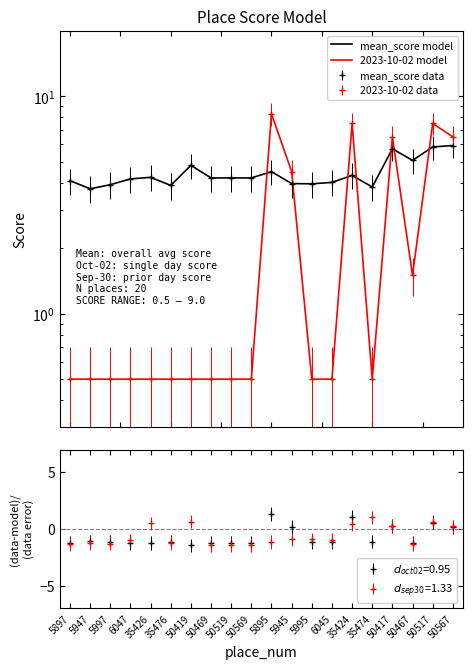

Between 6047 and 5945, which series saw the biggest shift?

2023-10-02 model